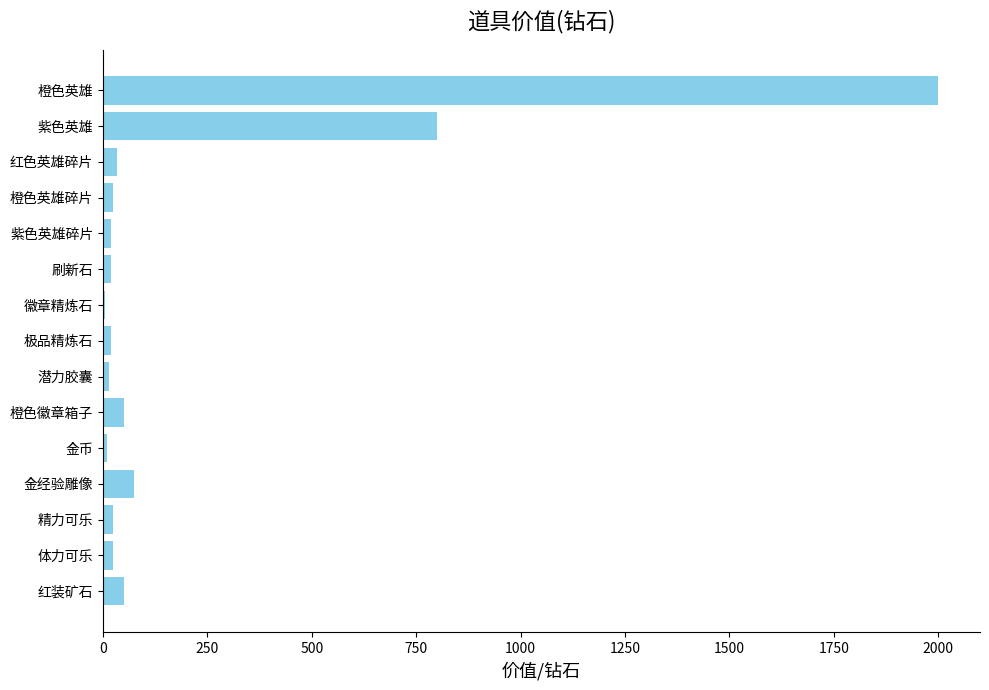

Is it true that the value at 橙色英雄 is 2000?

True